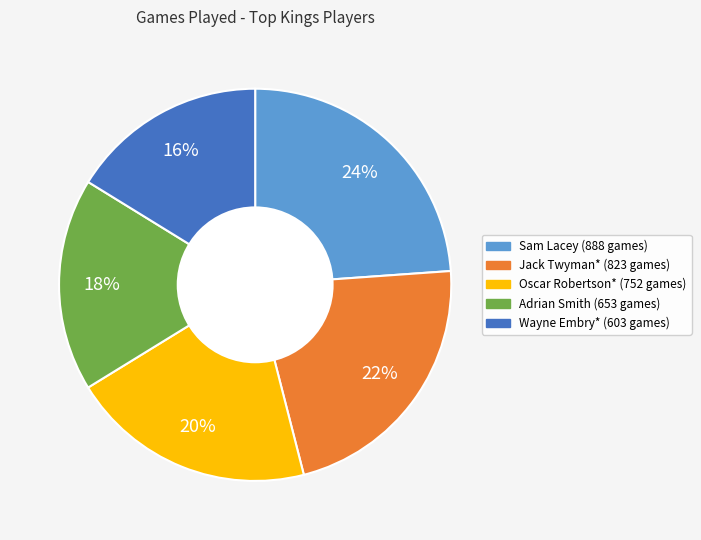

To the nearest percent, what percentage of the pie is Oscar Robertson*?

20%